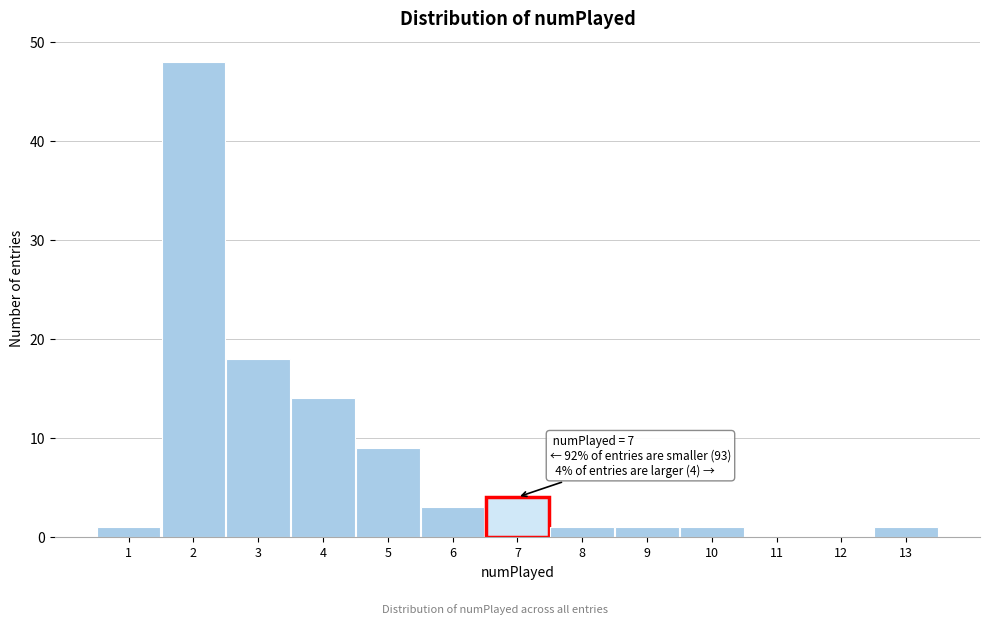

Over which range of the x-axis is the bar tallest?

1.5 to 2.5